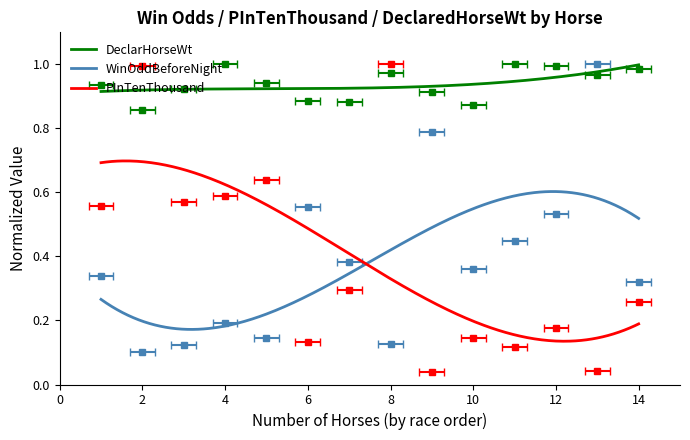

Is it true that DeclarHorseWt equals 1.3 at 飛將軍?

False